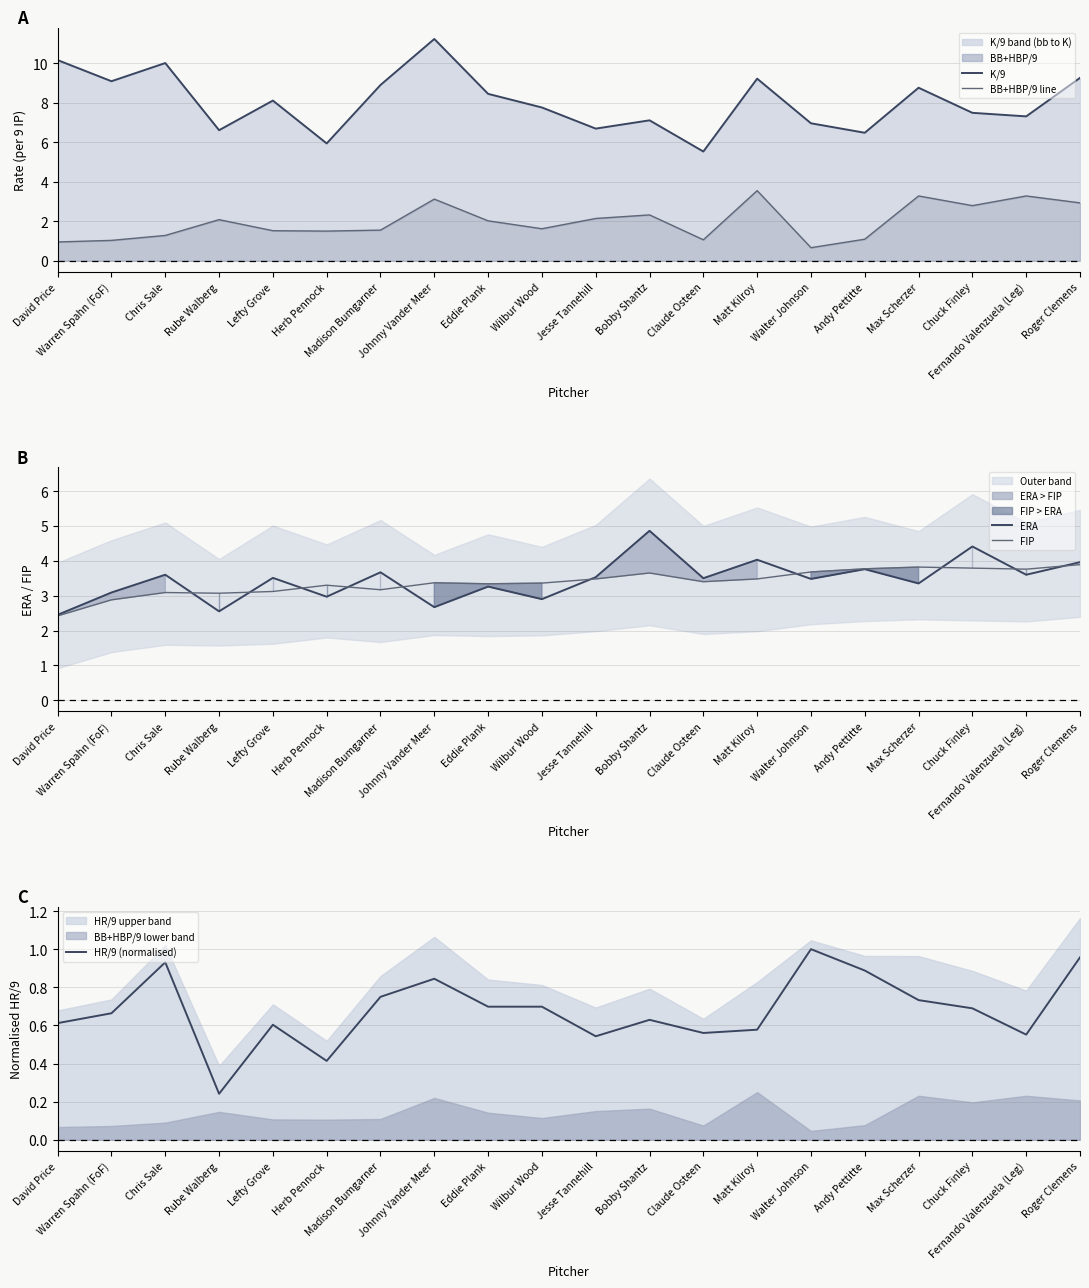

True or false: K/9 and BB+HBP/9 line intersect in this chart.

False